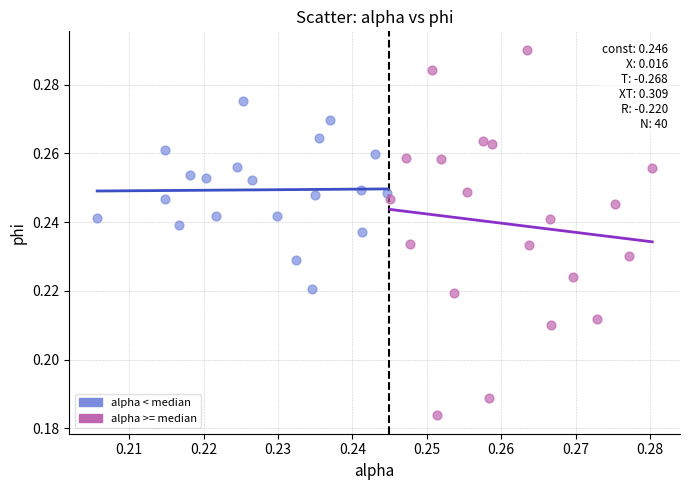

Which series reaches the minimum Y coordinate?

alpha >= median